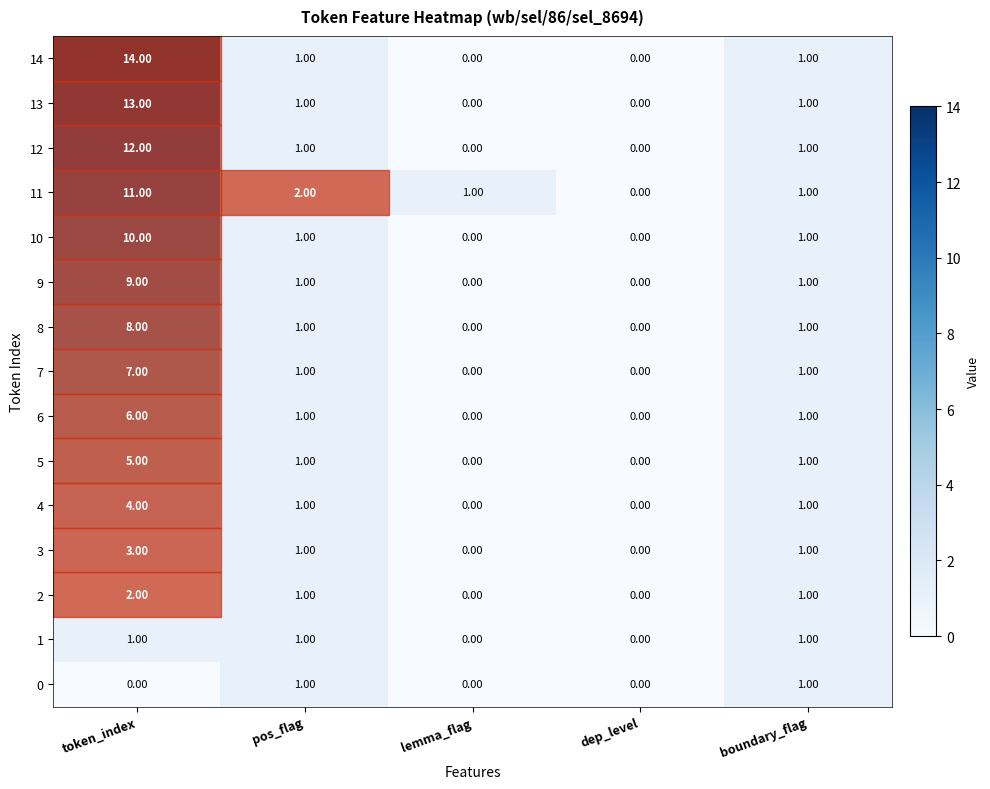

At which label does 2 first exceed 1?

token_index